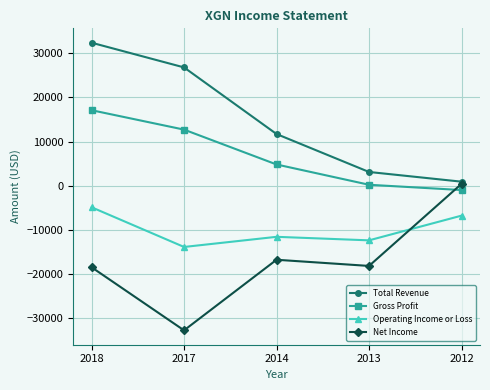

At how many categories does at least one series exceed 31762?

1